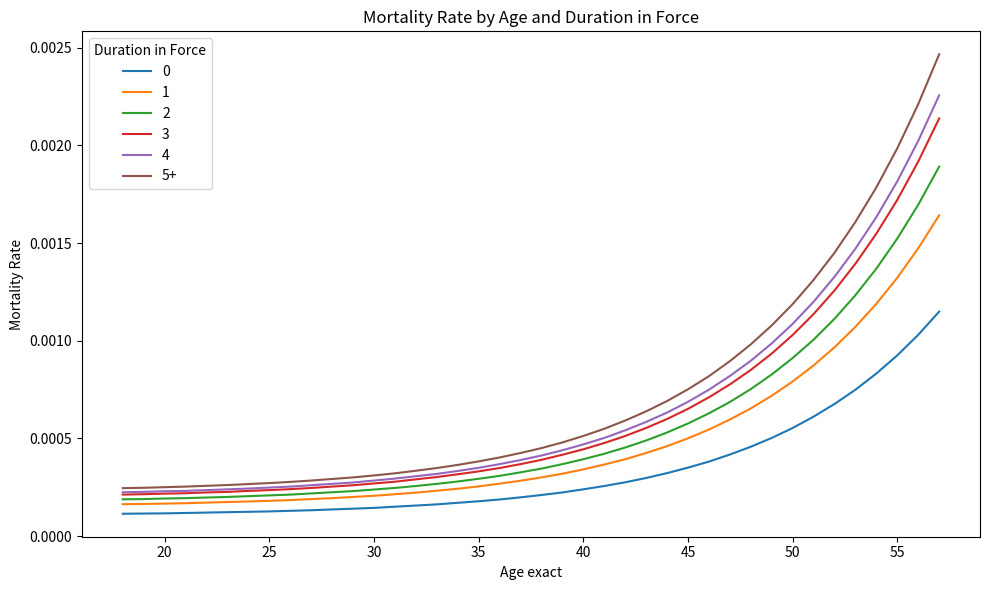

Which series has the widest spread of values?

5+